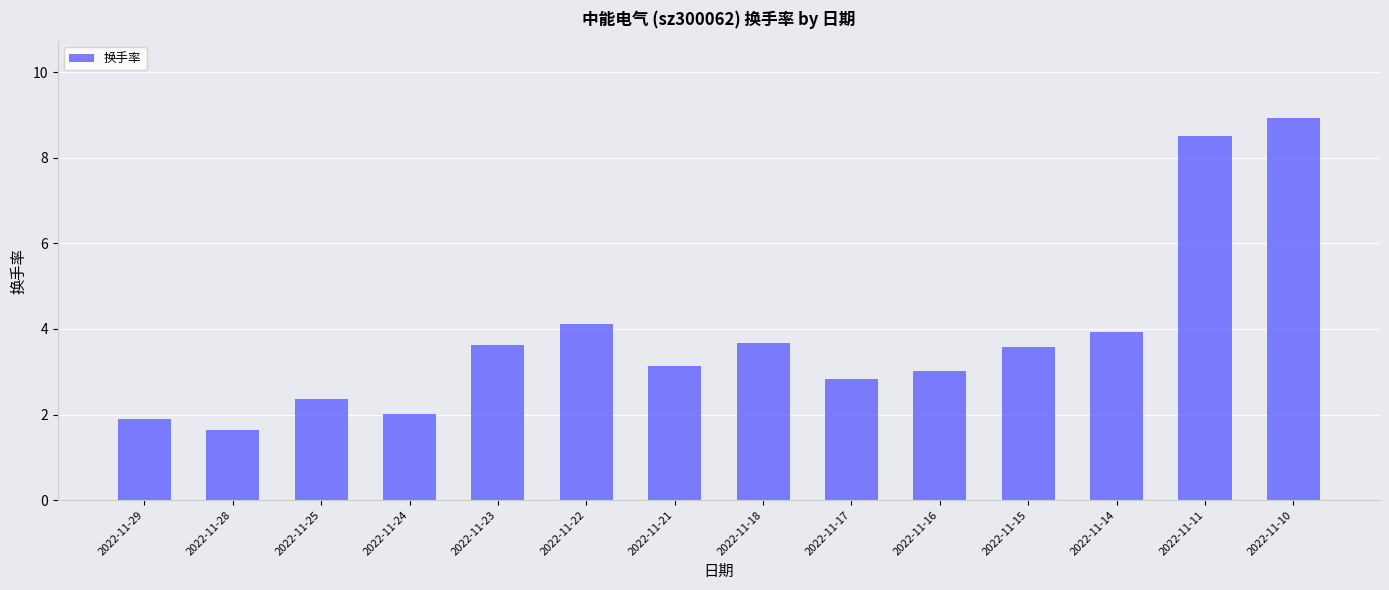

What is the difference between the second highest and minimum values?

6.9